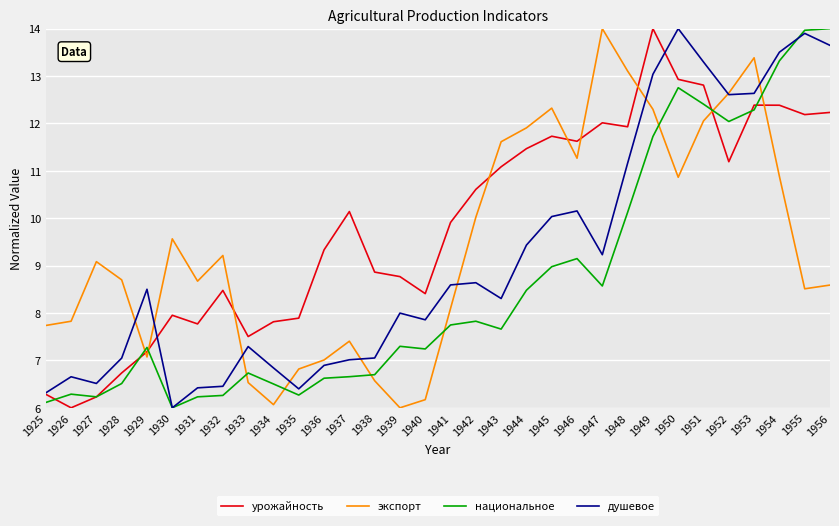

At how many categories does at least one series exceed 13?

9